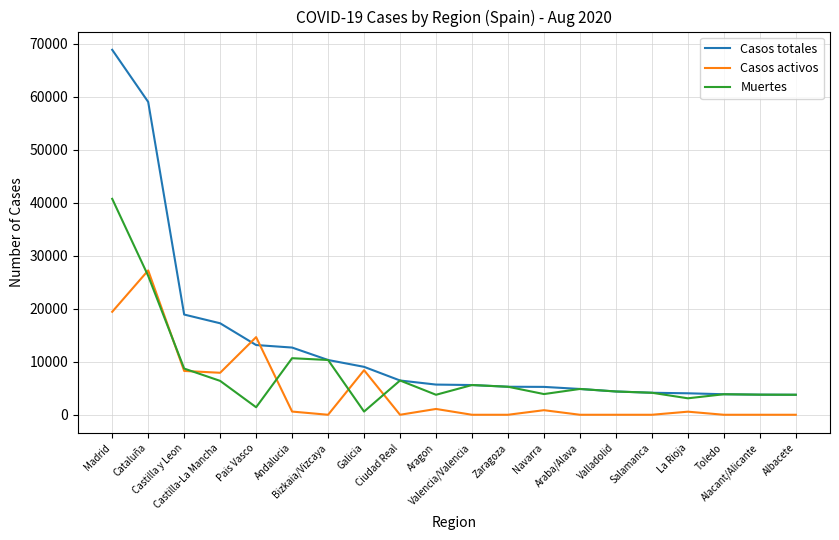

At how many categories does at least one series exceed 38955?

2